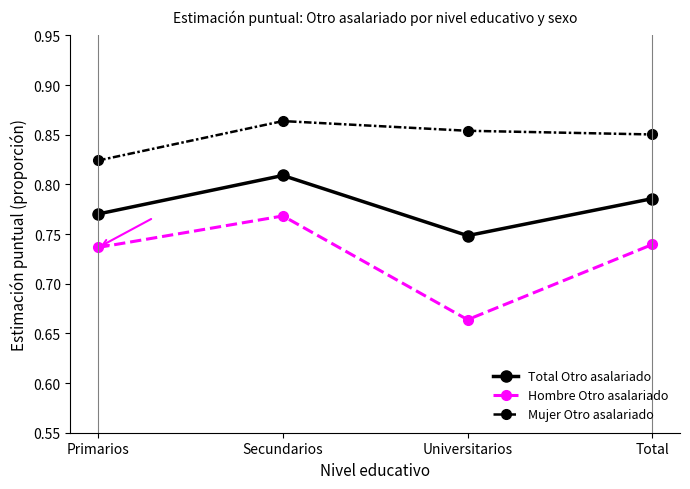

What is the sum of all Hombre Otro asalariado values?

2.9